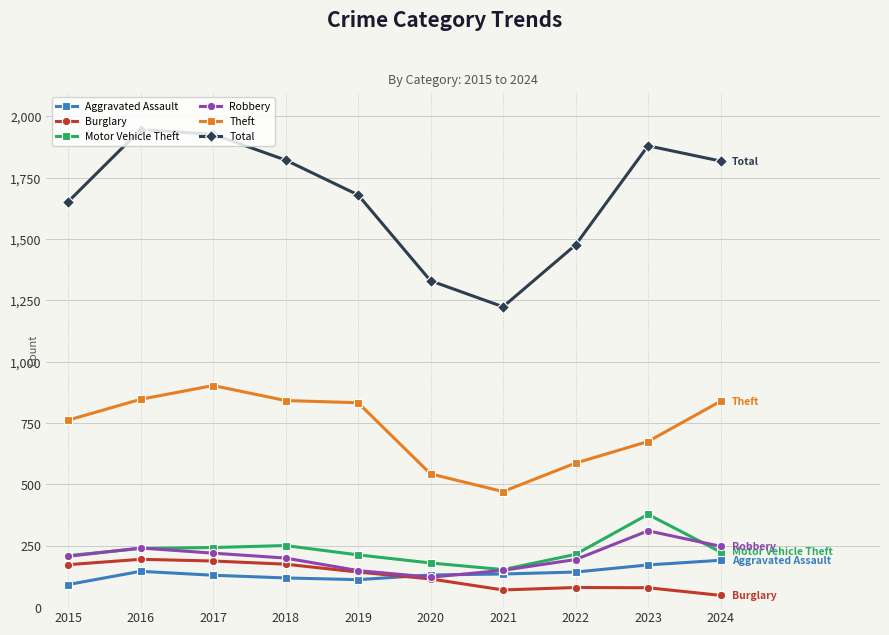

What is the spread (max minus min) of values at 2024?

1770